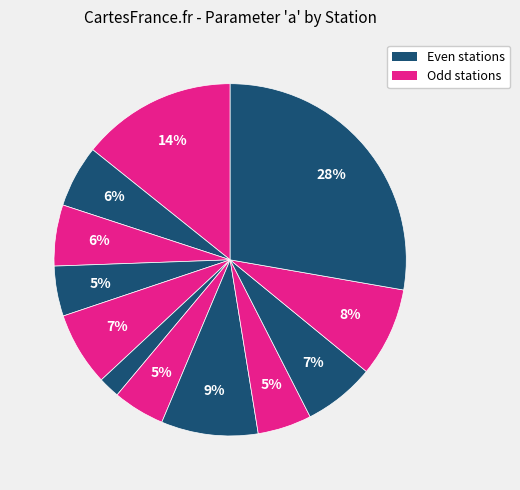

How many slices are in this pie chart?

12